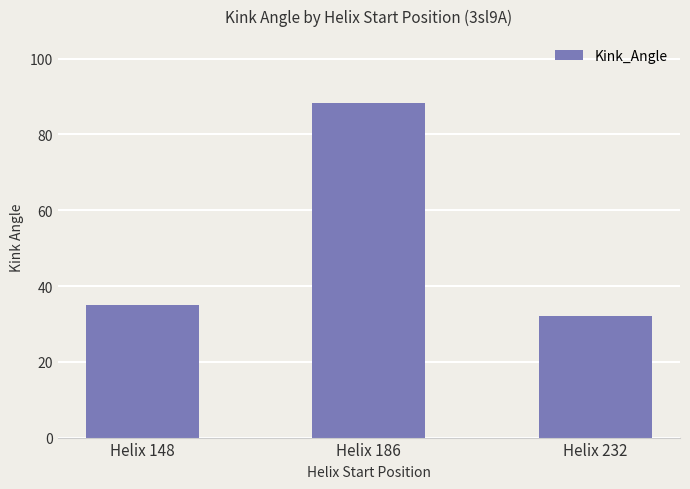

What is the value of the 3rd bar from the left?

32.1